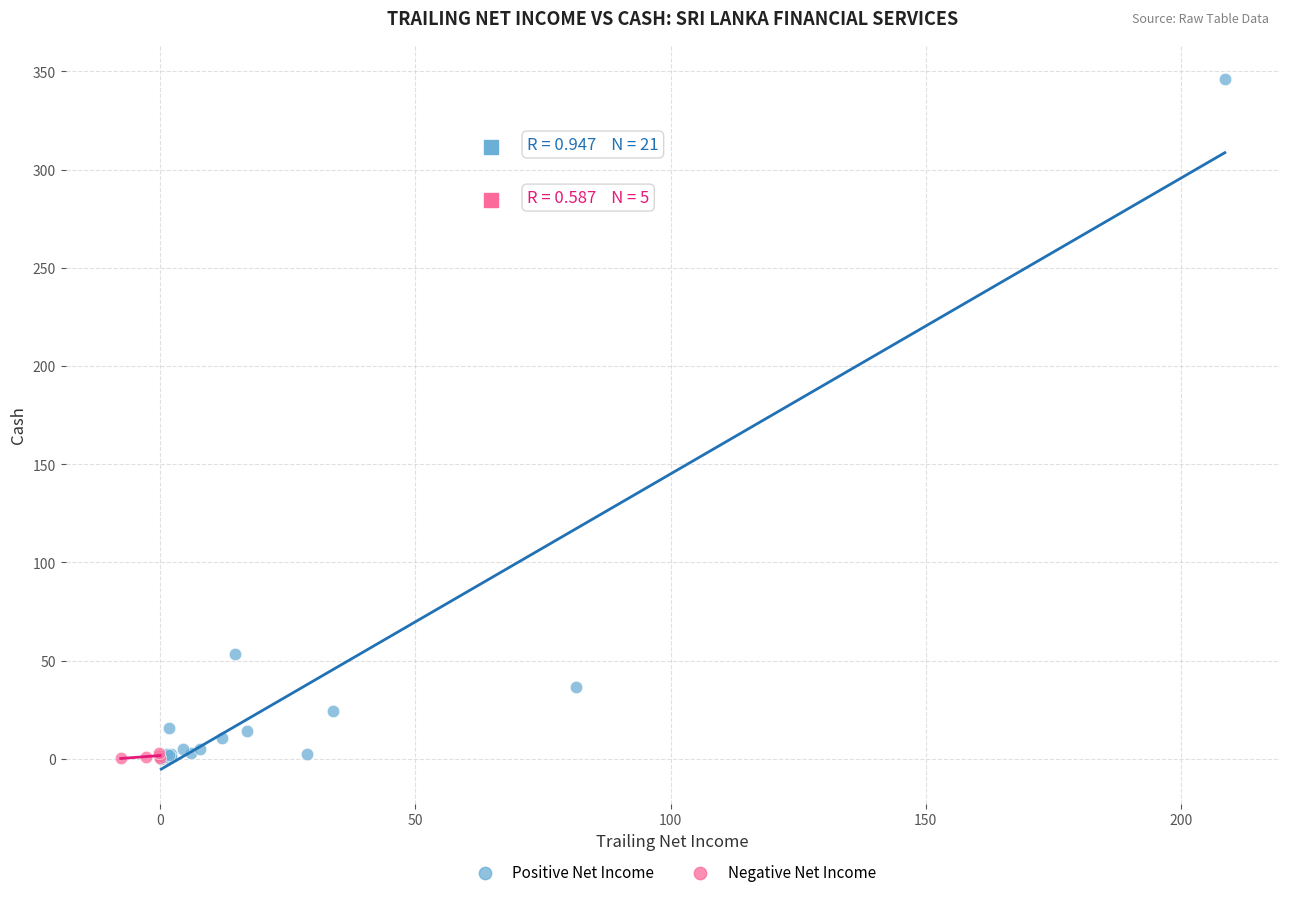

Which series has the widest spread of Y values?

Positive Net Income